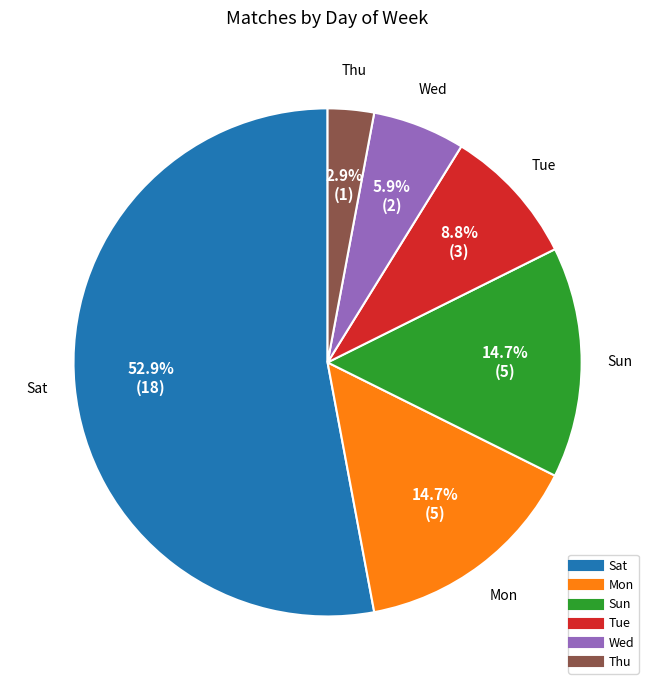

Between Tue and Mon, which is larger?

Mon